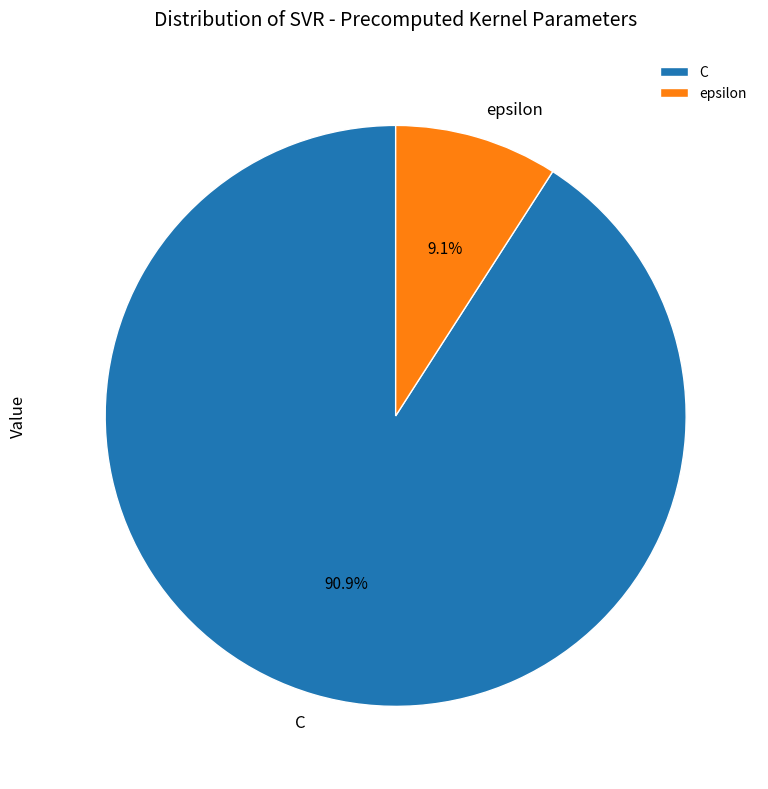

Is there a majority slice in this chart?

Yes